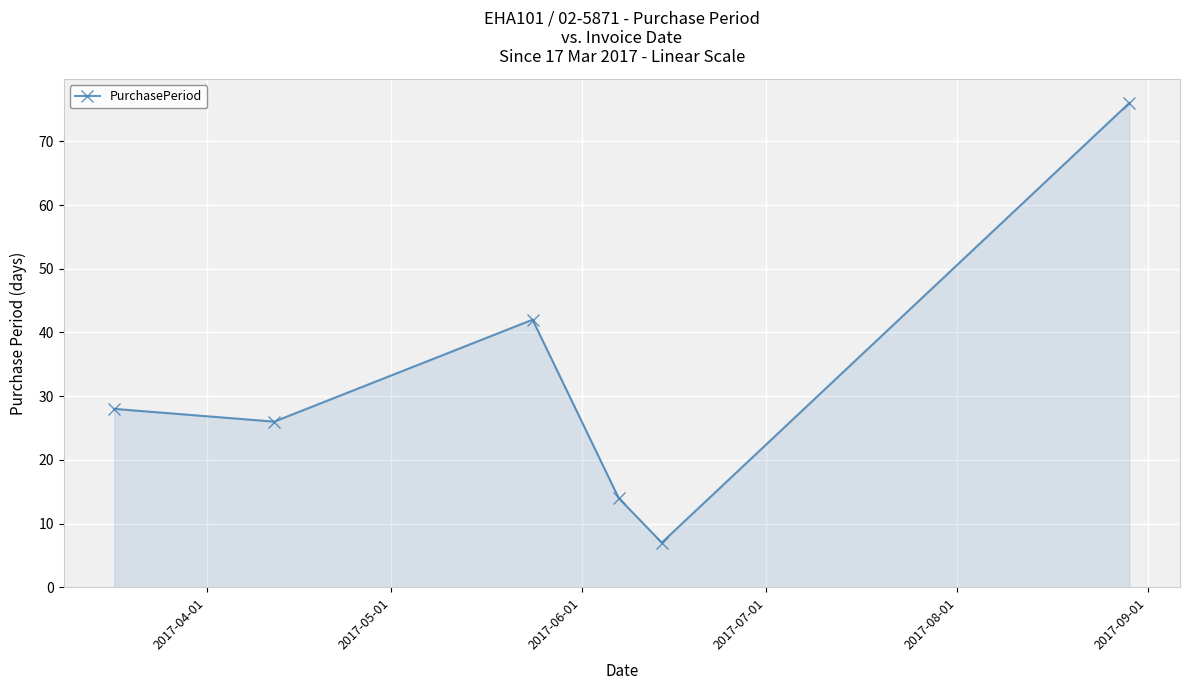

How many data points are less than 28?

3